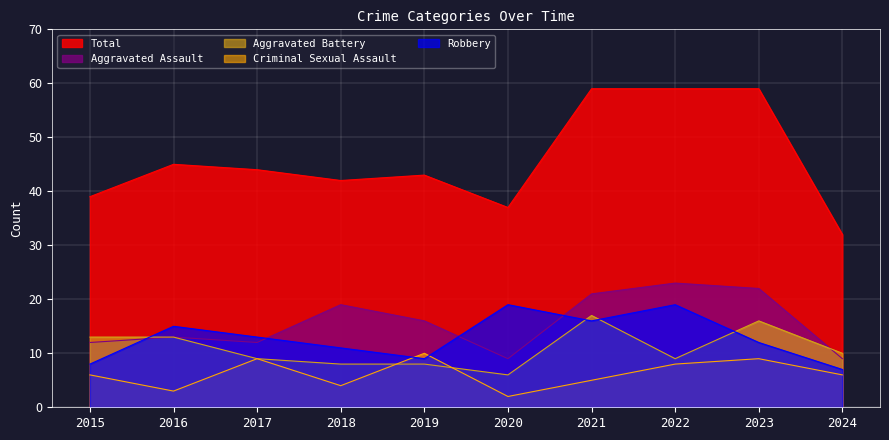

True or false: Total and Aggravated Assault cross at least once.

False